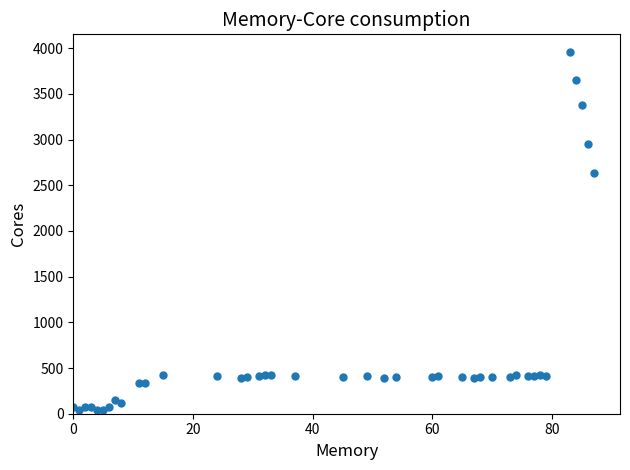

What Y value in the scatter plot is closest to 1996?

2636